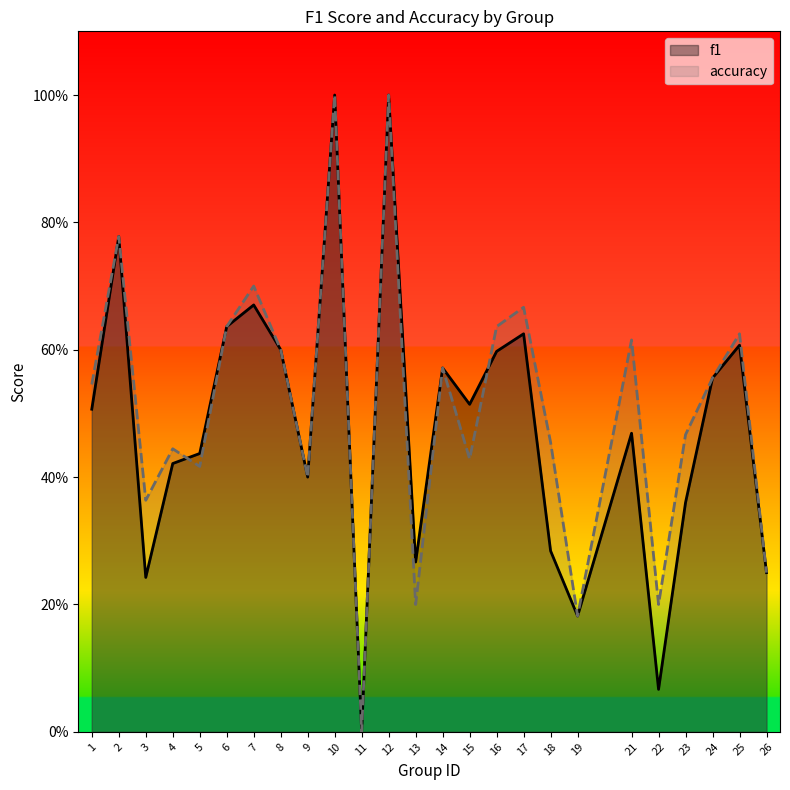

The value of accuracy at 21 is 0.3. True or false?

False